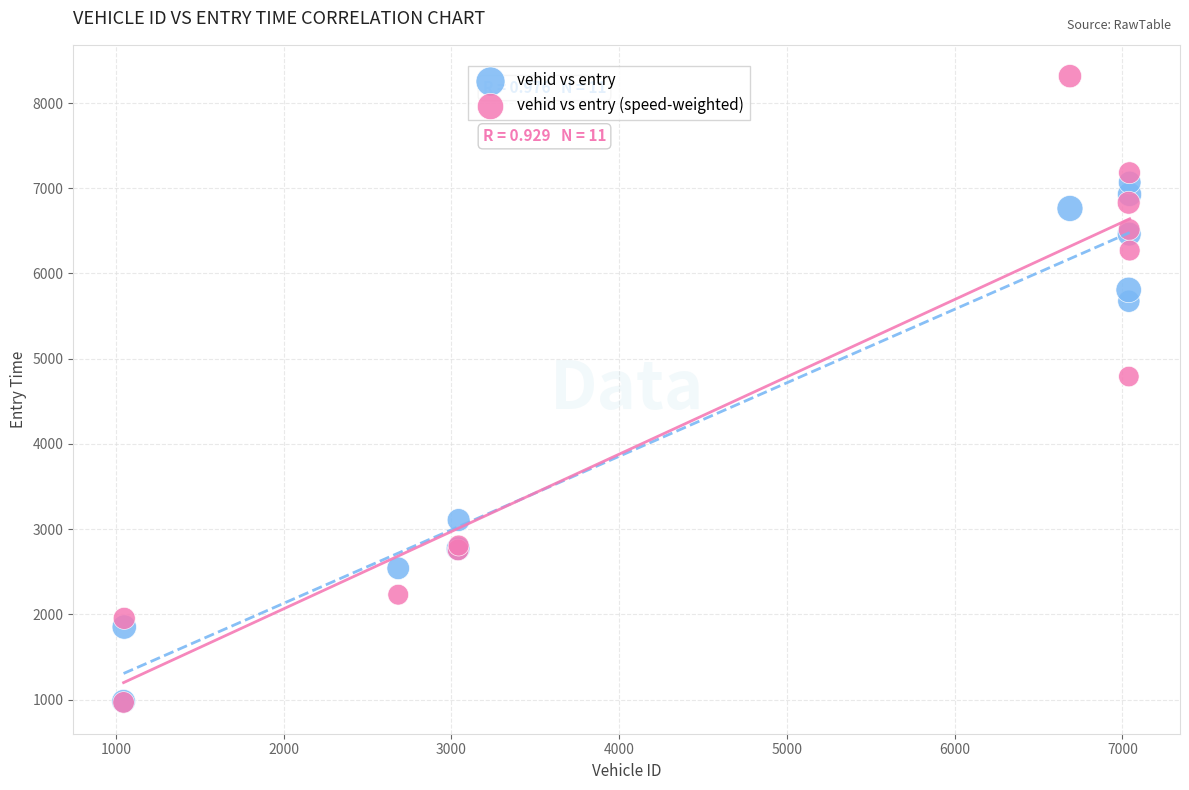

In the vehid vs entry (speed-weighted) series, what Y value is closest to 4641?

4790.9